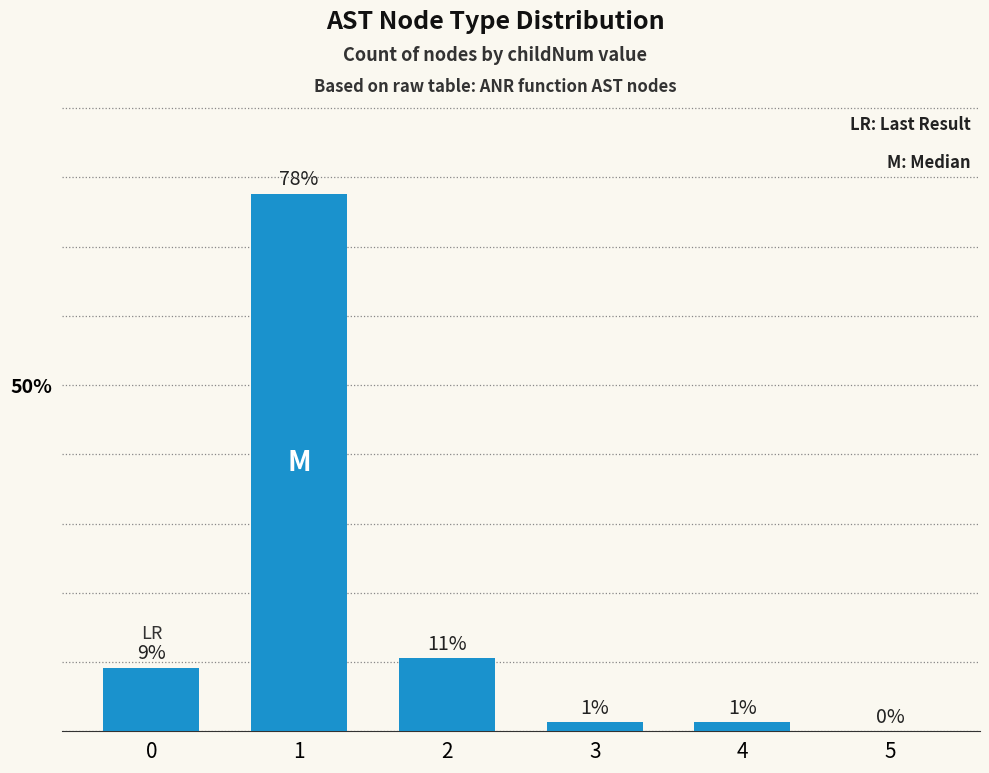

What is the maximum value shown in the chart?

77.6